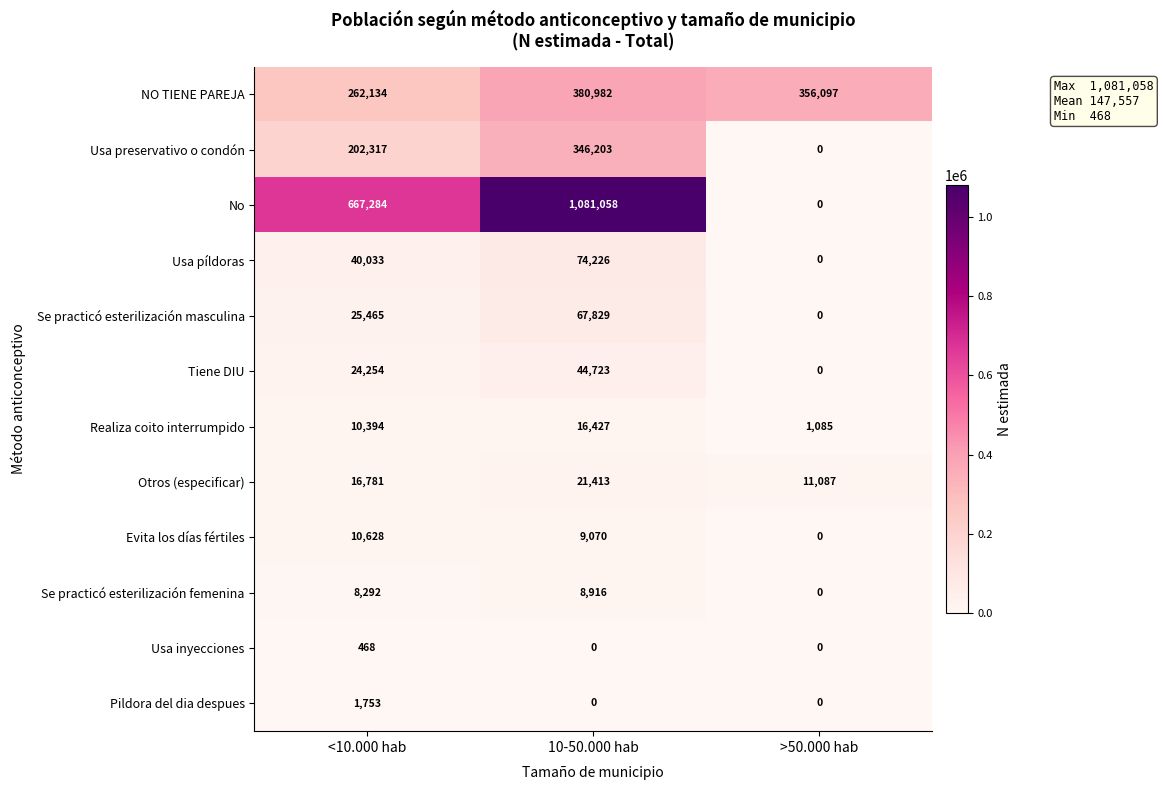

True or false: Realiza coito interrumpido has a value of 343 at >50.000 hab.

False